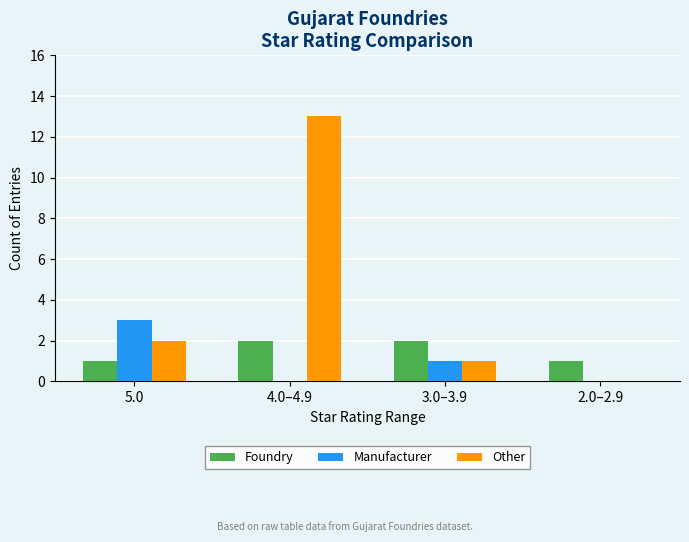

What is the sum of all Foundry values?

6